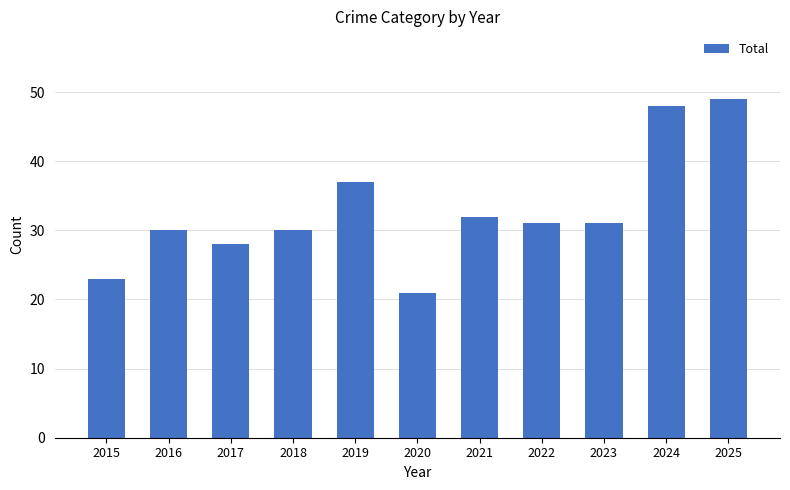

The chart shows a value of 14 at 2016. True or false?

False